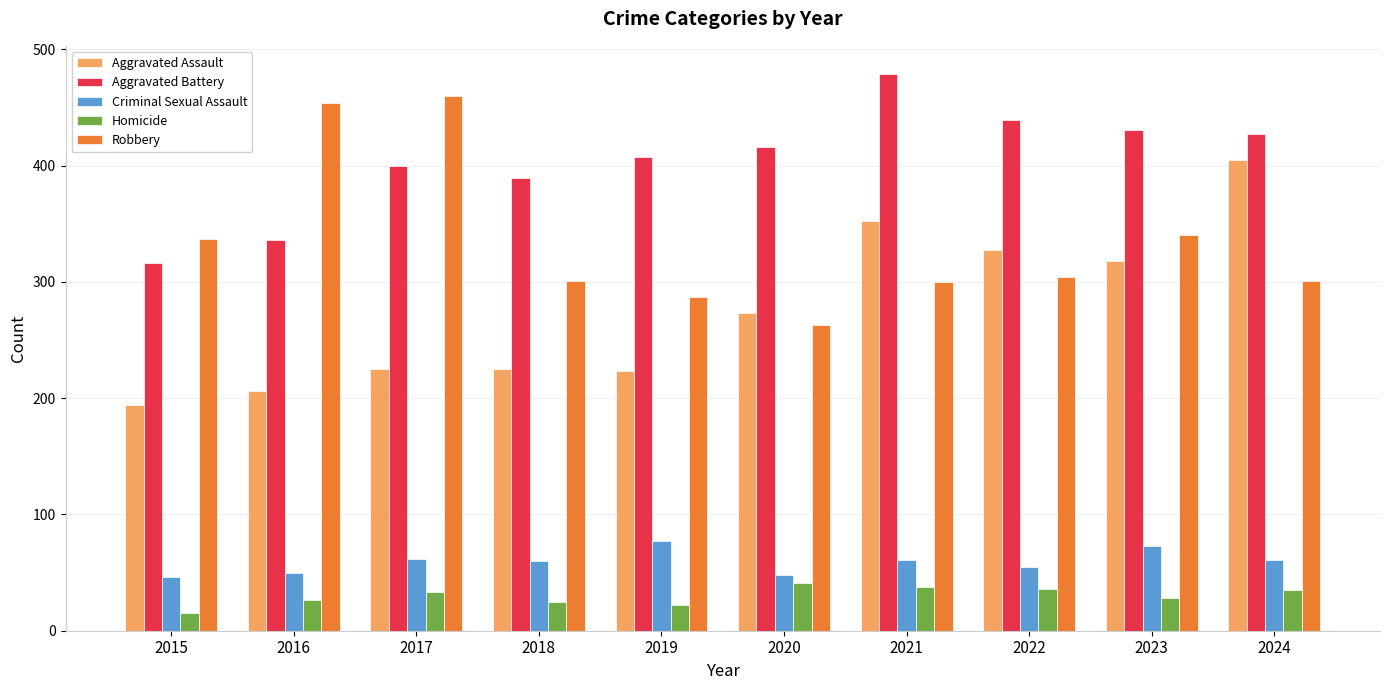

What is the maximum value for Robbery?

460